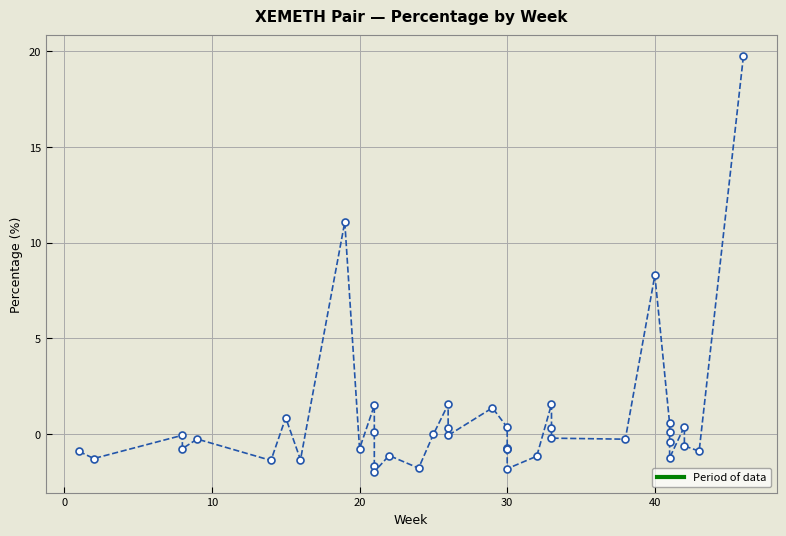

What is the smallest value displayed?

-2.0